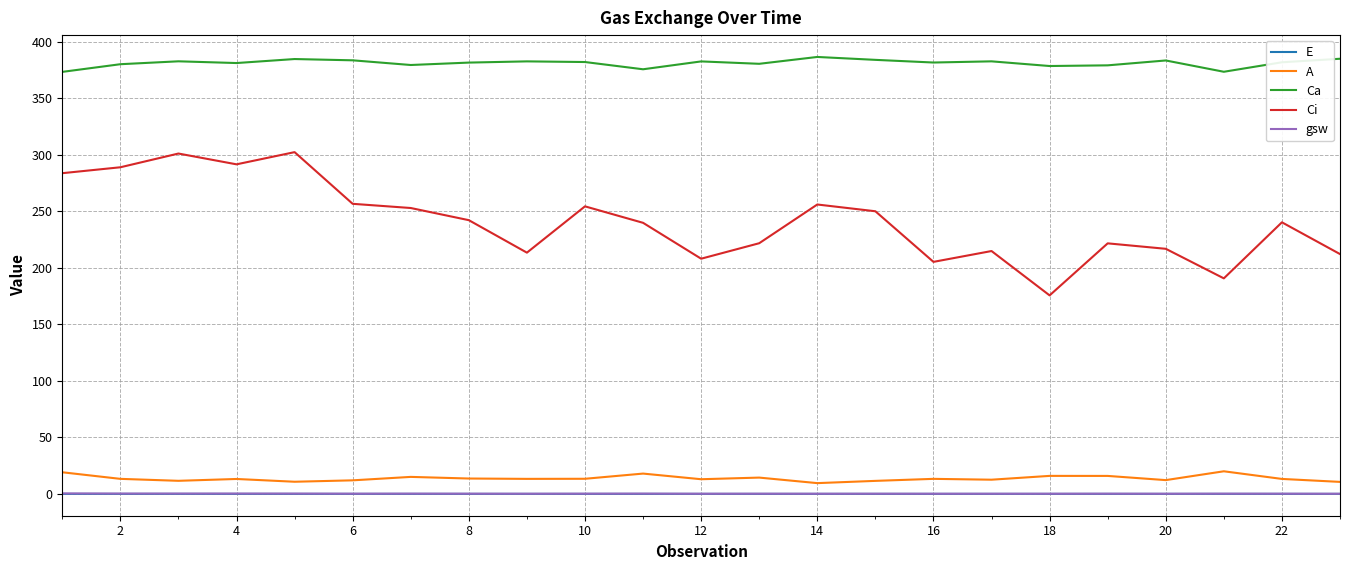

What are all the series names shown in the legend?

E, A, Ca, Ci, gsw